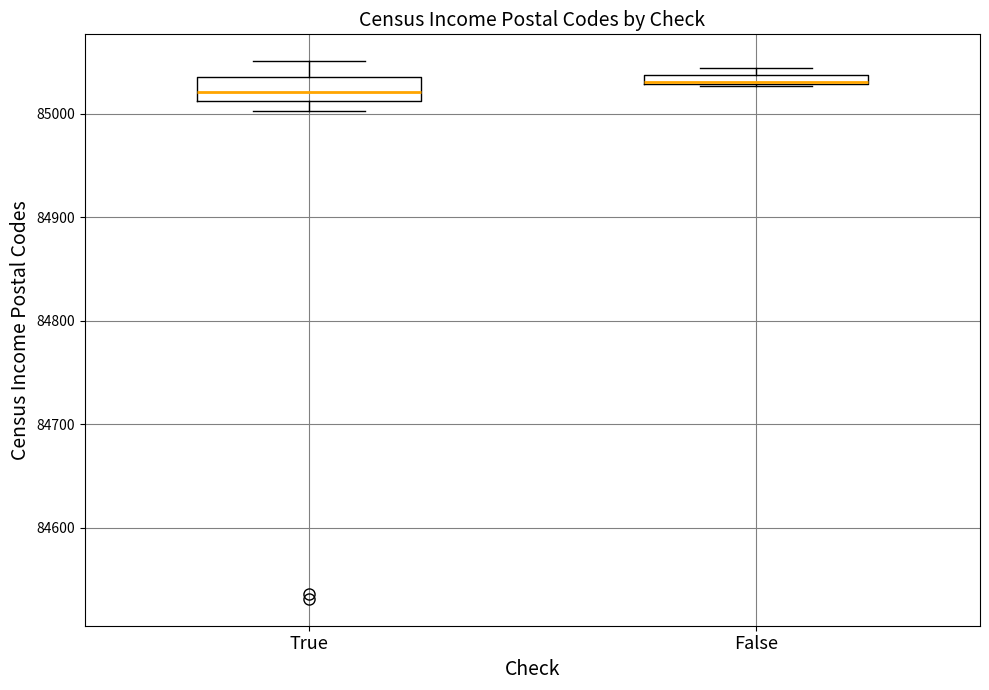

Where is the lower edge of the box for True on the y-axis? The values are not printed on the chart, so give them approximately, as read against the axis.

85010